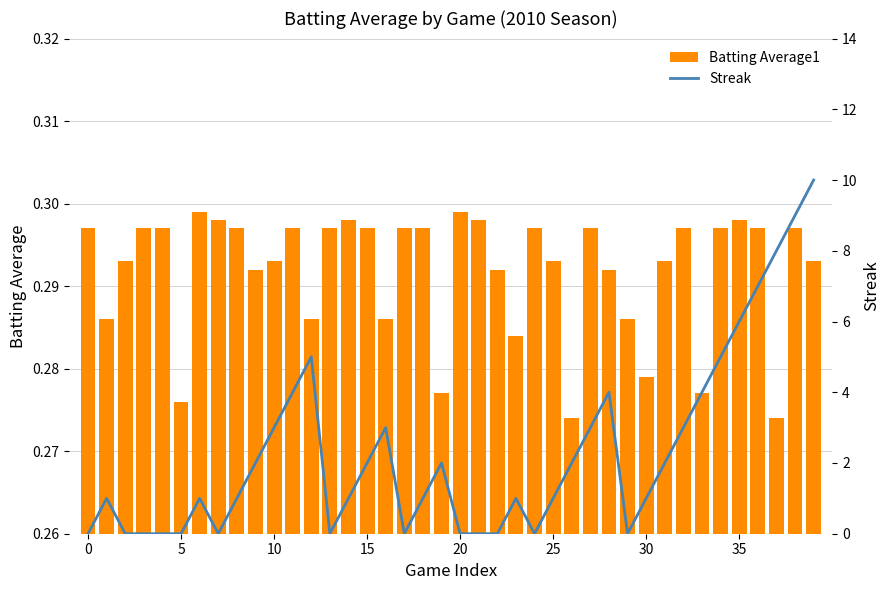

True or false: Batting Average1 has a value of 0.5 at 17.

False